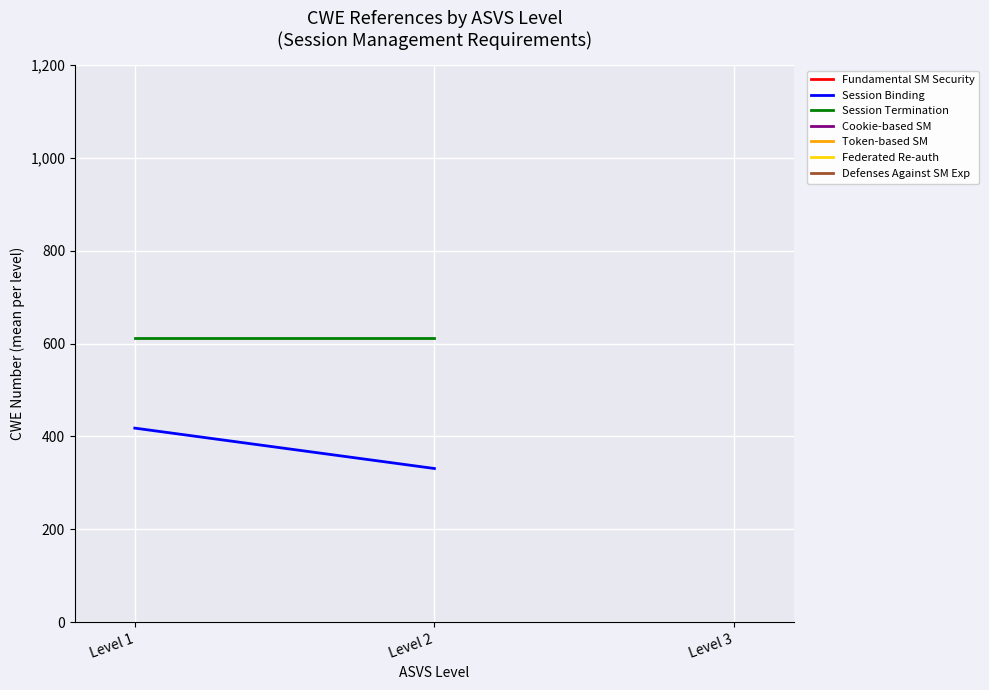

What is the difference between the maximum and minimum values in the Session Binding series?

87